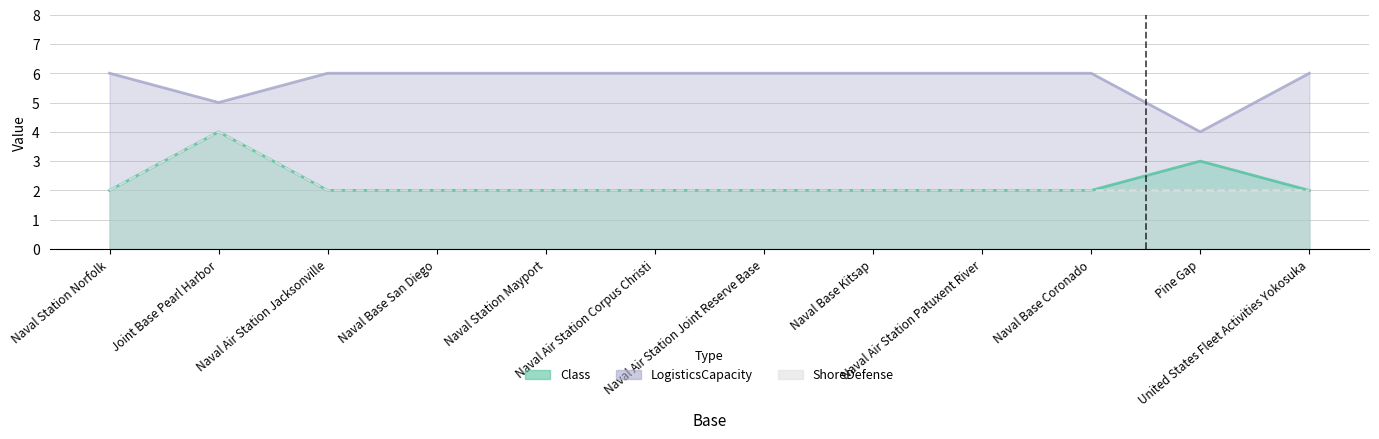

What is the difference between the maximum and minimum values in the LogisticsCapacity series?

2